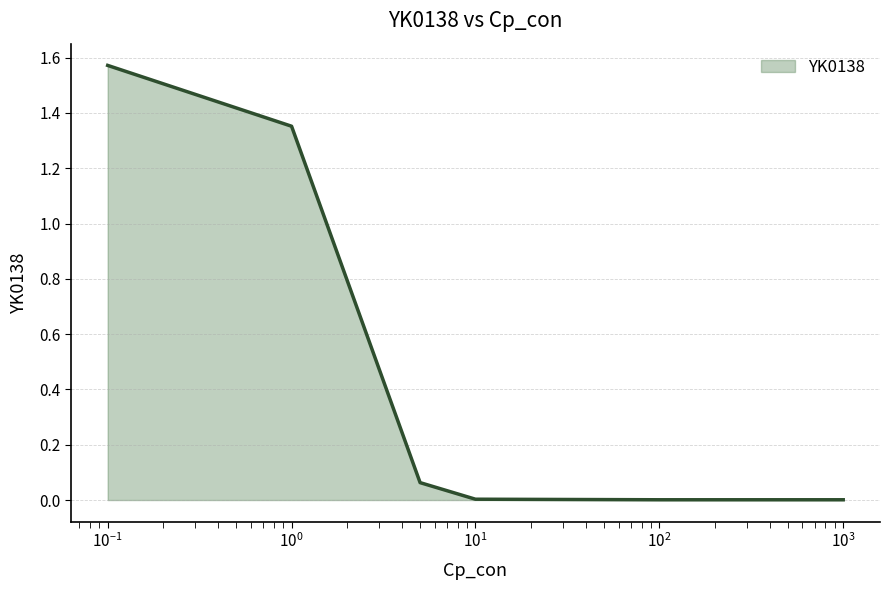

What is the sum of all values?

3.0